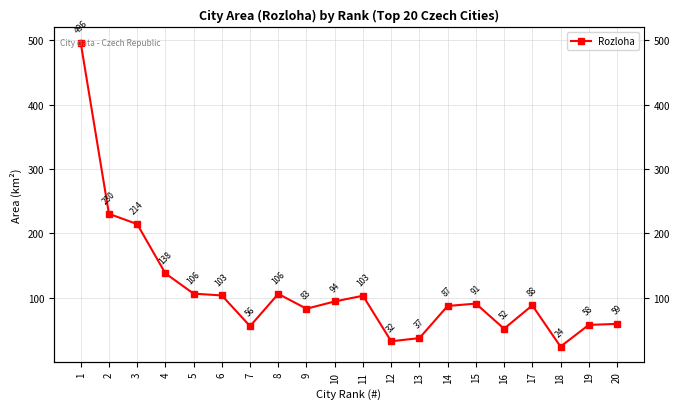

How many lines are shown in the chart?

1